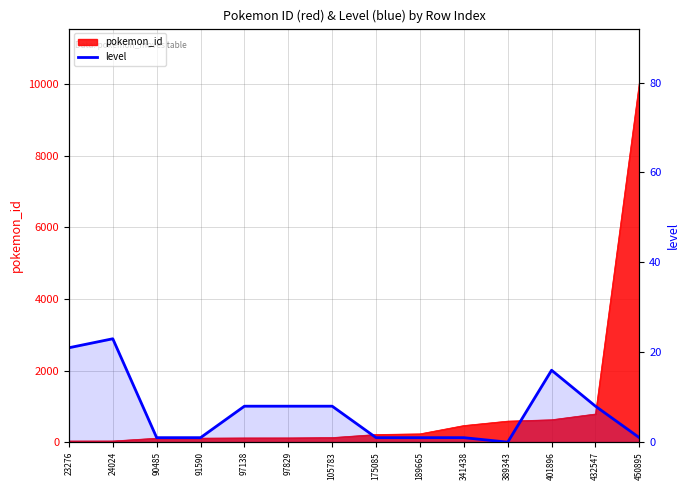

The value at 105783 is 5. True or false?

False